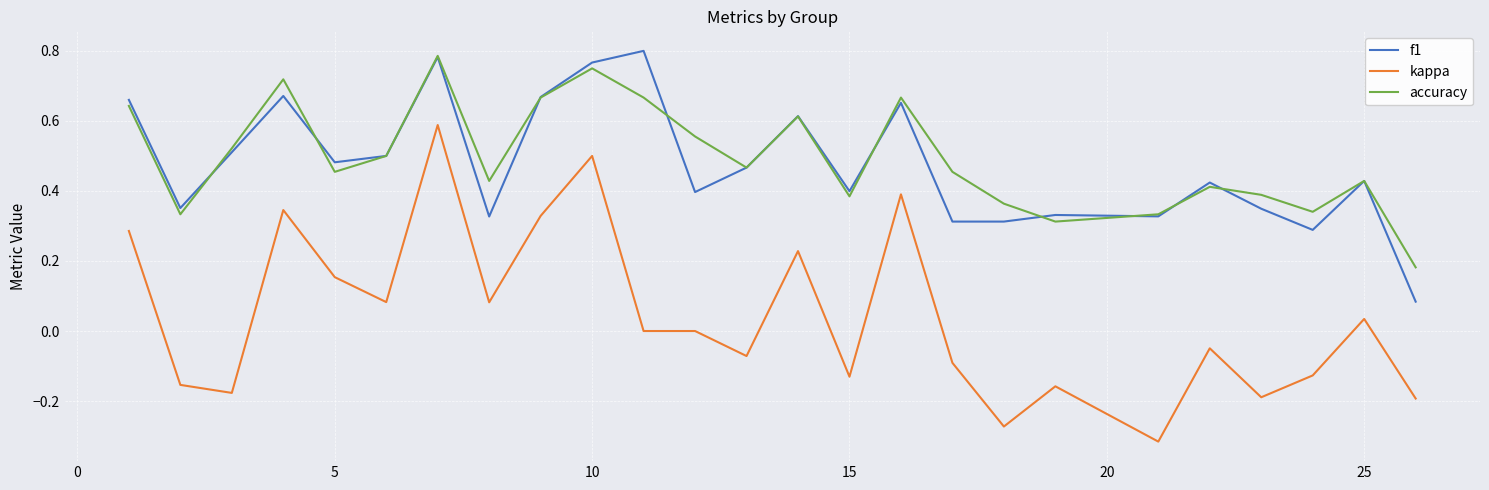

True or false: kappa and f1 cross at least once.

False